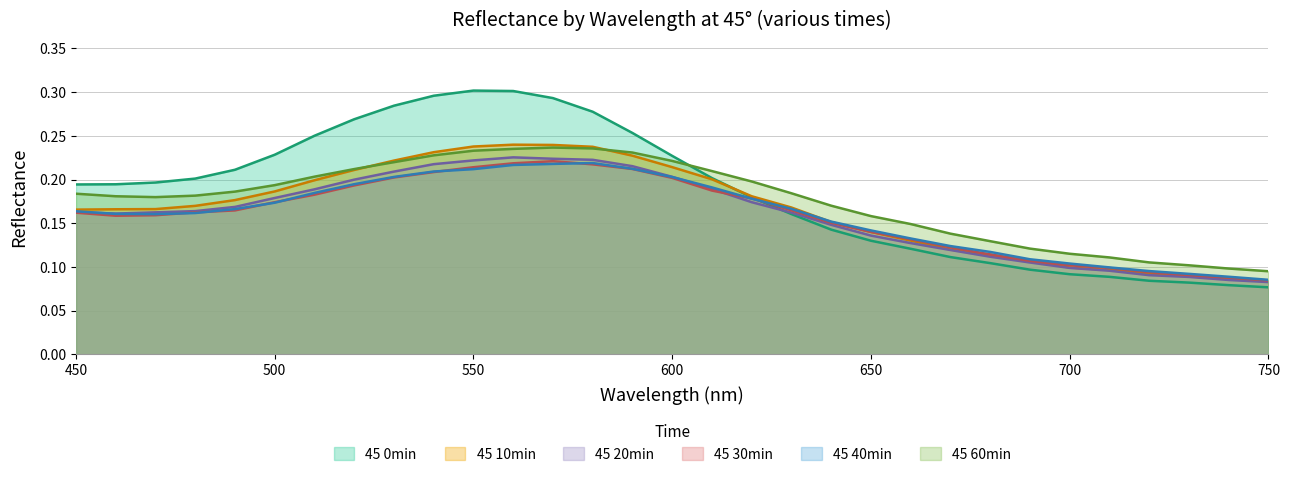

True or false: 45 60min has more than 1 interior local peaks.

False